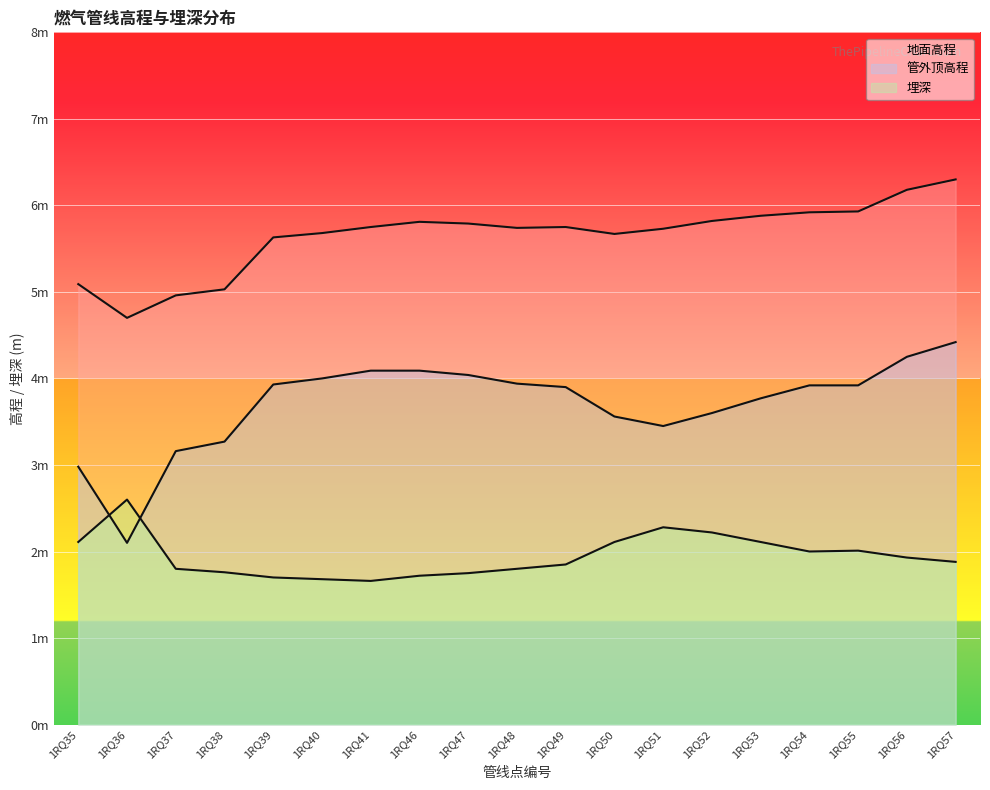

True or false: 管外顶高程 and 地面高程 cross at least once.

False